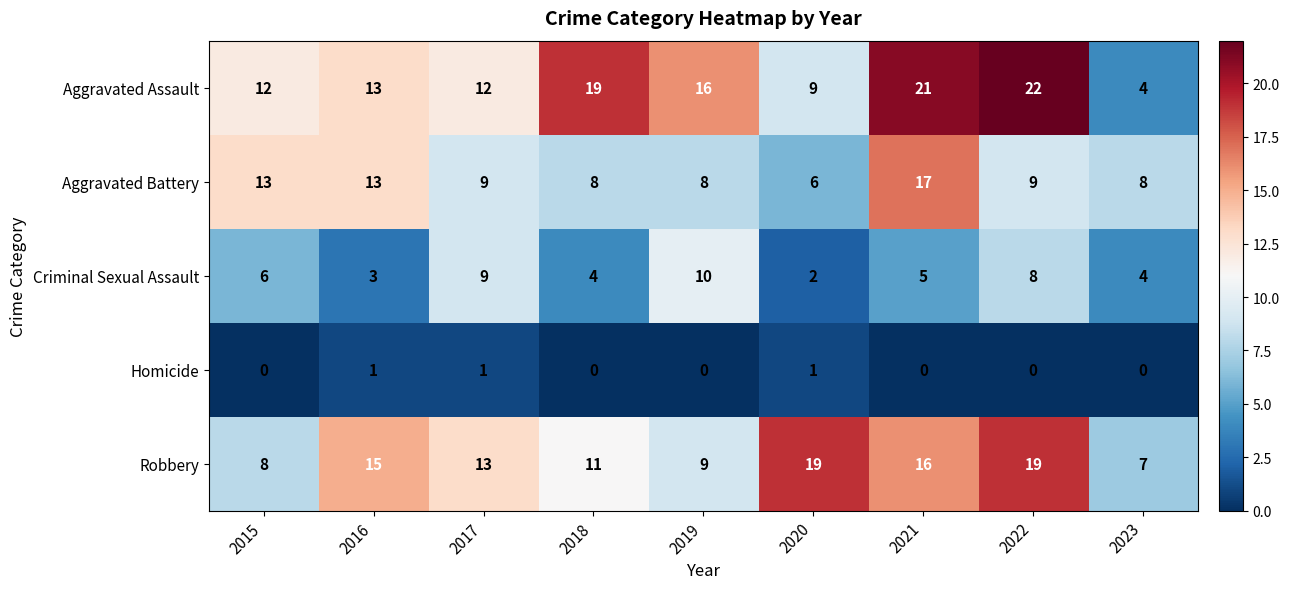

Is it true that Homicide equals 0 at 2019?

True